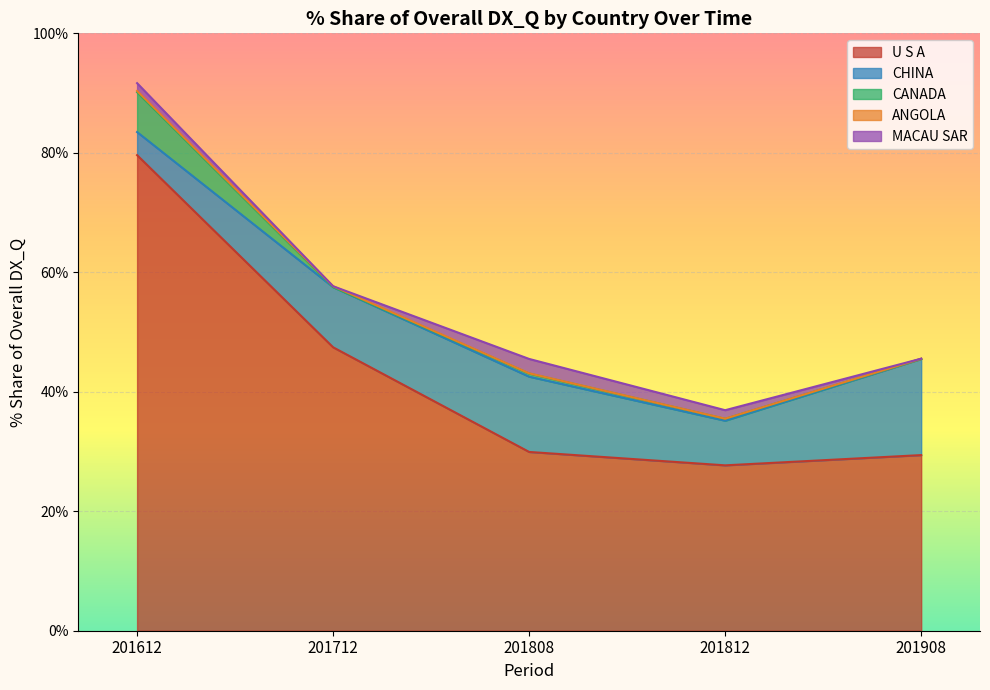

Which category has the highest value in the U S A series?

201612